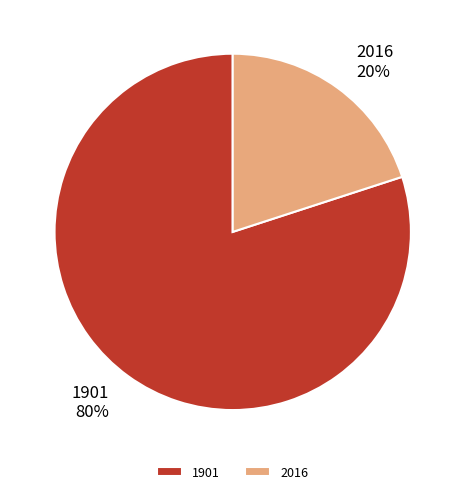

Is 1901 the majority of the pie?

Yes